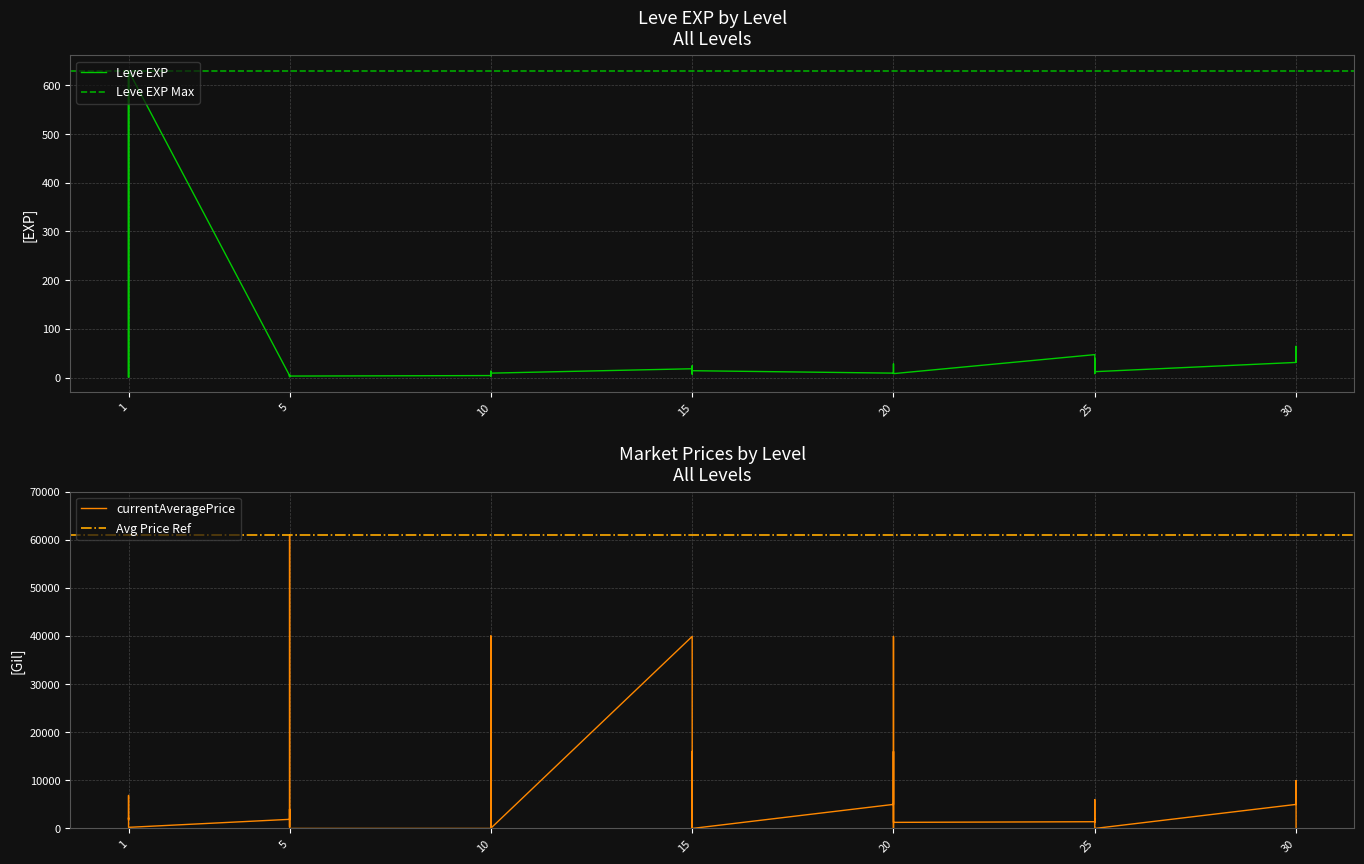

Which series has the largest total across all categories?

currentAveragePrice